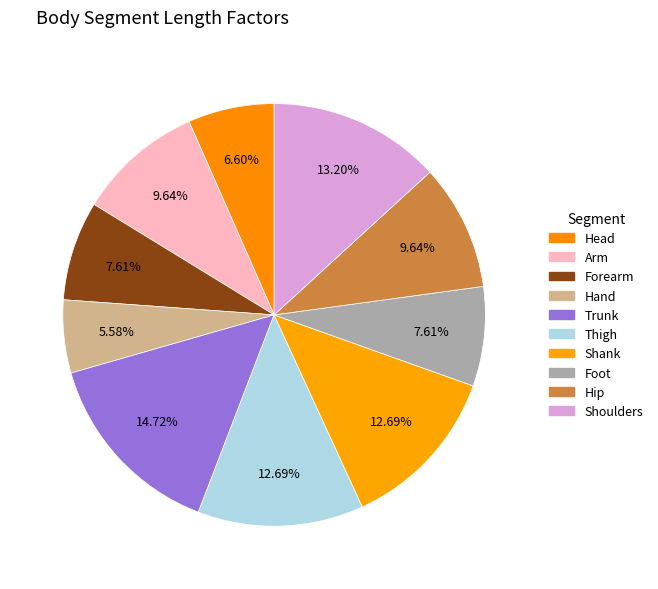

To the nearest percent, what is the difference between the Head and Shoulders slice percentages?

7%